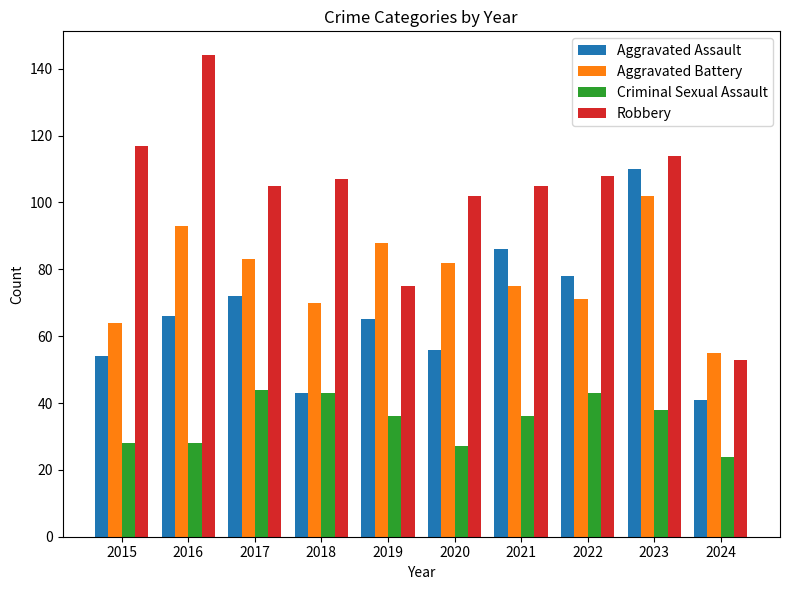

What is the sum of all Aggravated Battery values?

783